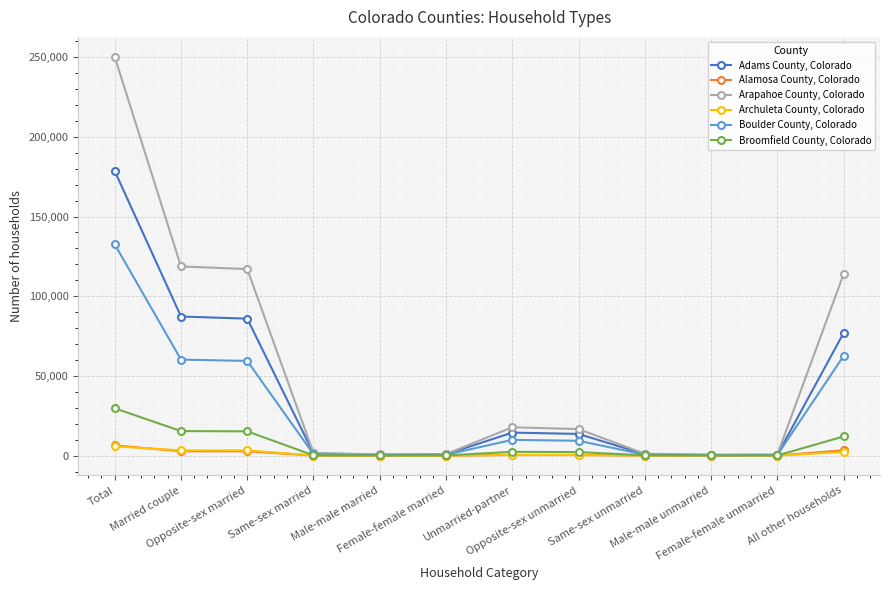

Where is Broomfield County, Colorado nearest to the value 14869?

Opposite-sex married